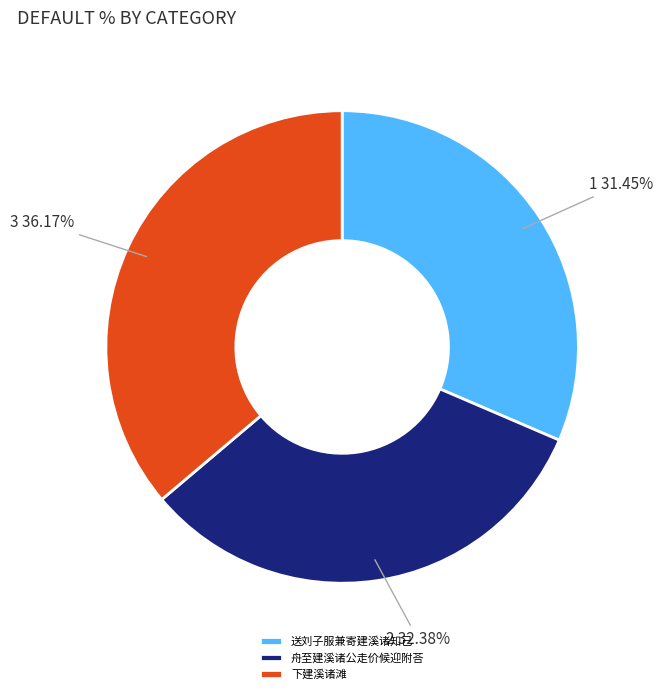

Approximately how many times larger is the value at 下建溪诸滩 compared to 舟至建溪诸公走价候迎附荅?

1.1